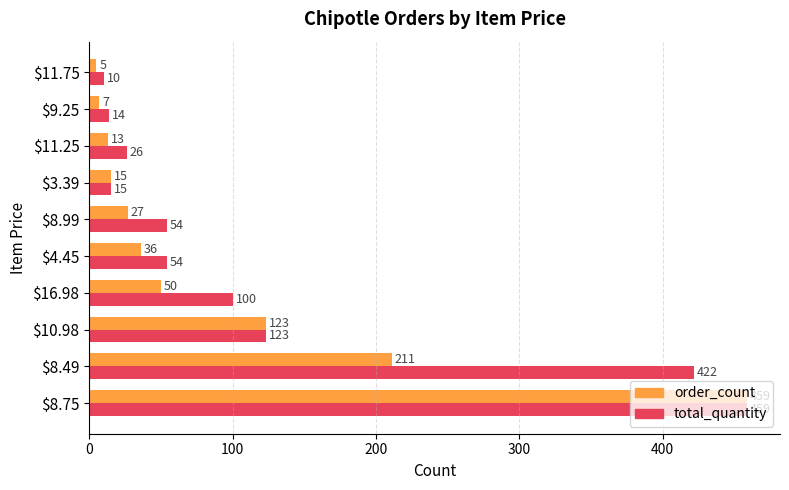

Which series has the largest range (max minus min)?

order_count